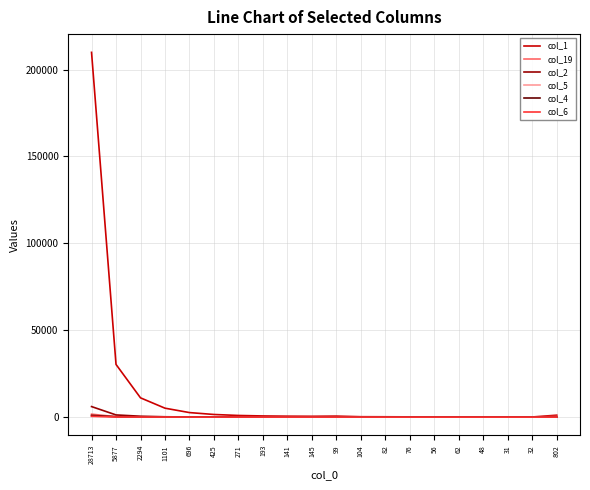

What are all the series names shown in the legend?

col_1, col_19, col_2, col_5, col_4, col_6